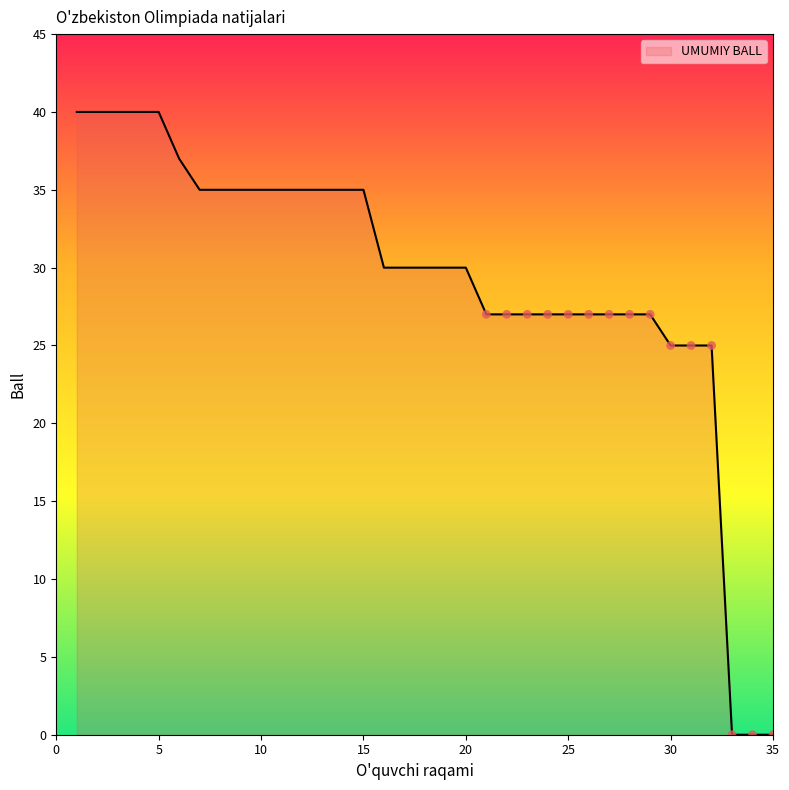

What is the greatest value displayed?

40